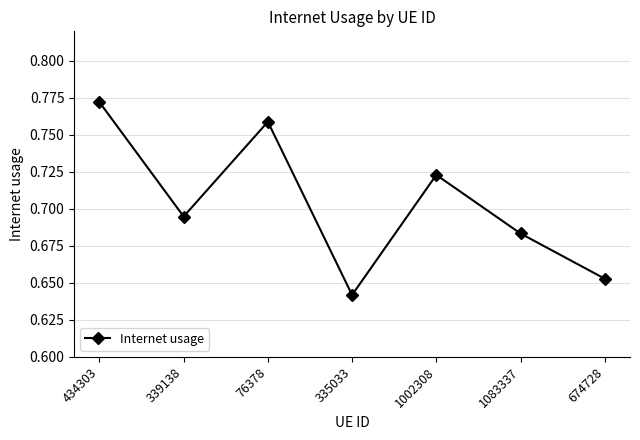

Count the values in the range 0 to 1.

7